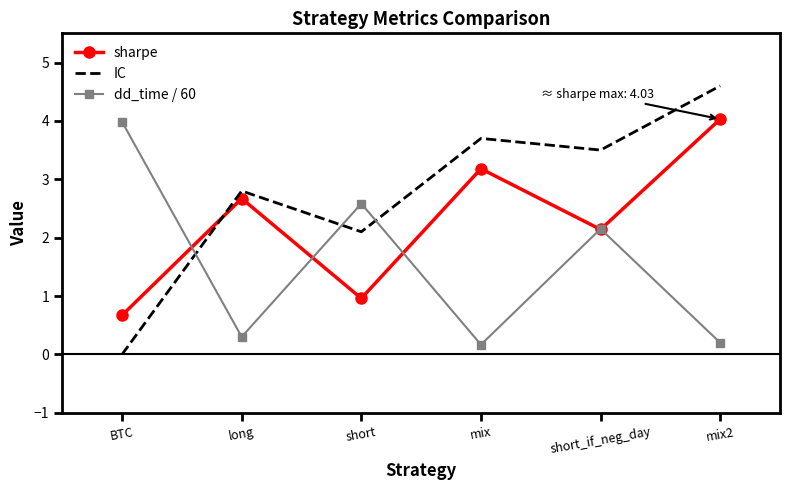

What are all the series names shown in the legend?

sharpe, IC, dd_time / 60